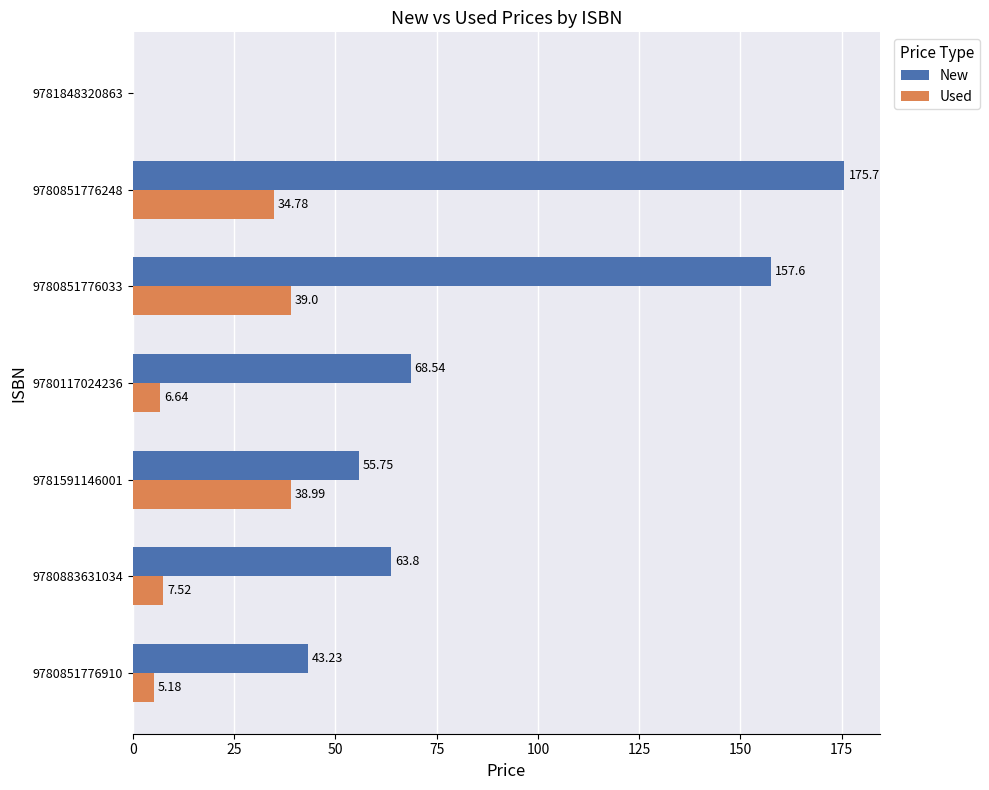

How many categories are shown in the chart?

7